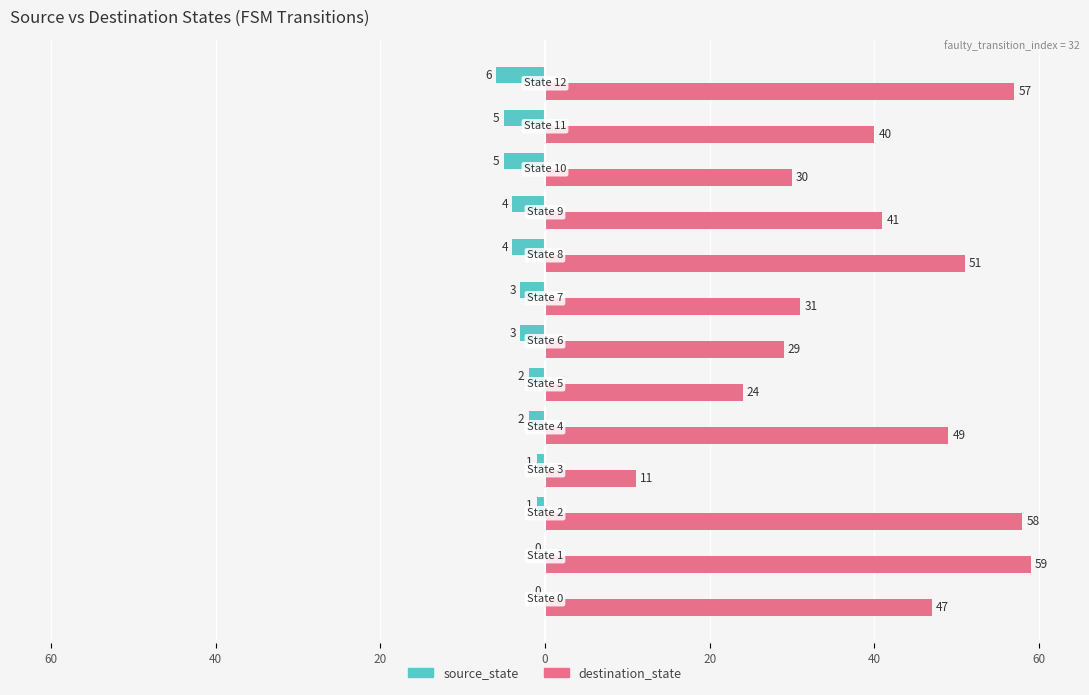

What are all the series names shown in the legend?

source_state, destination_state